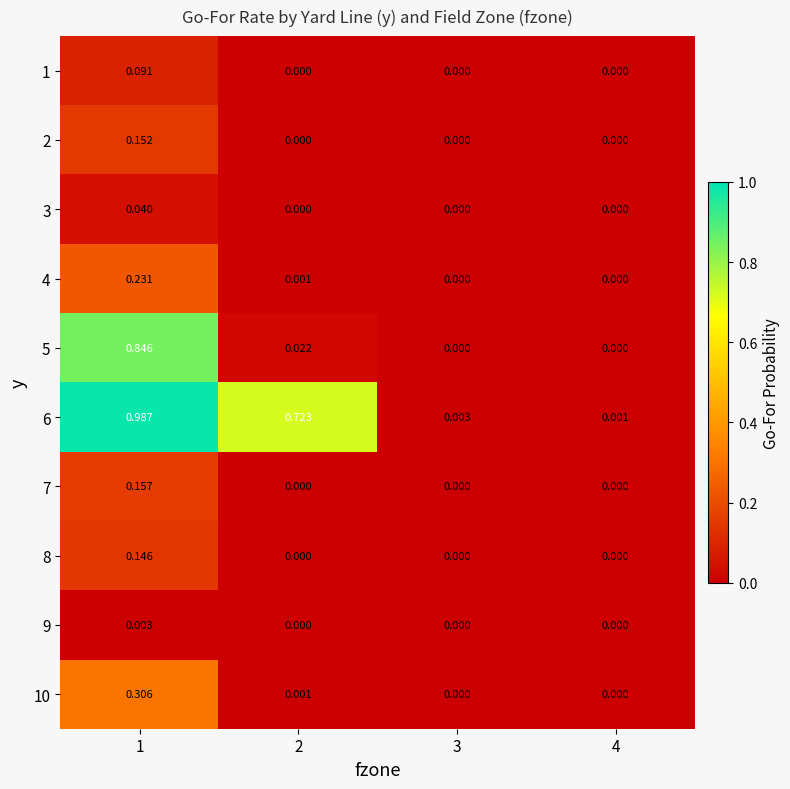

At how many categories does at least one series exceed 0?

4